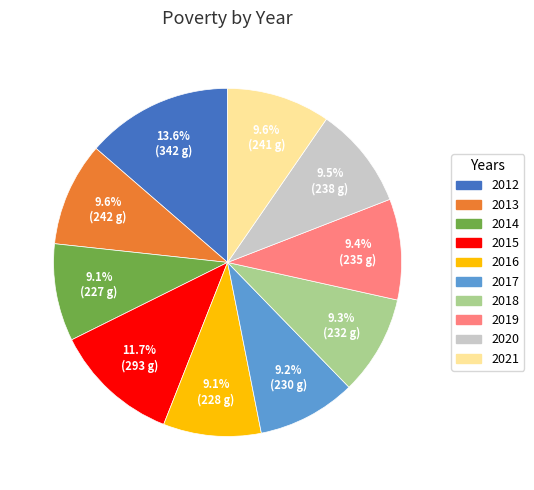

Which category has the biggest portion of the pie?

2012